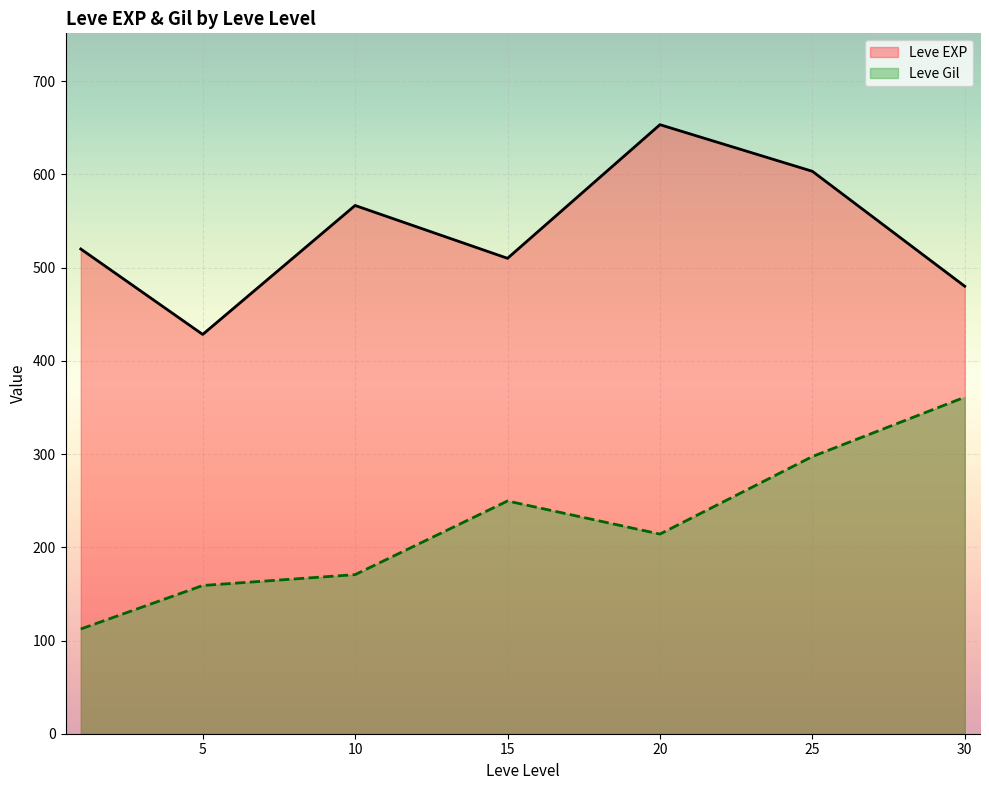

What is the maximum value for Leve EXP?

653.3